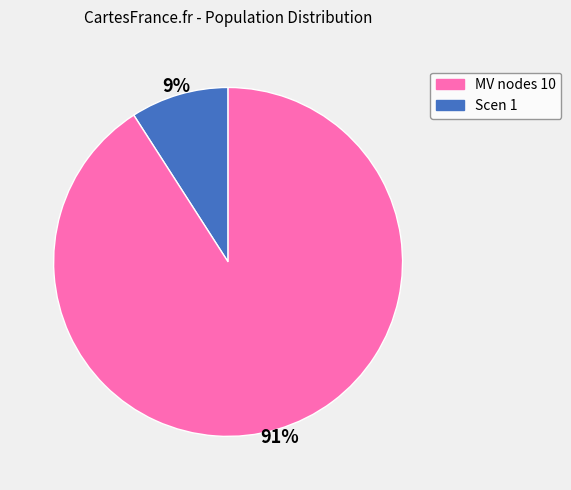

Is there a majority slice in this chart?

Yes